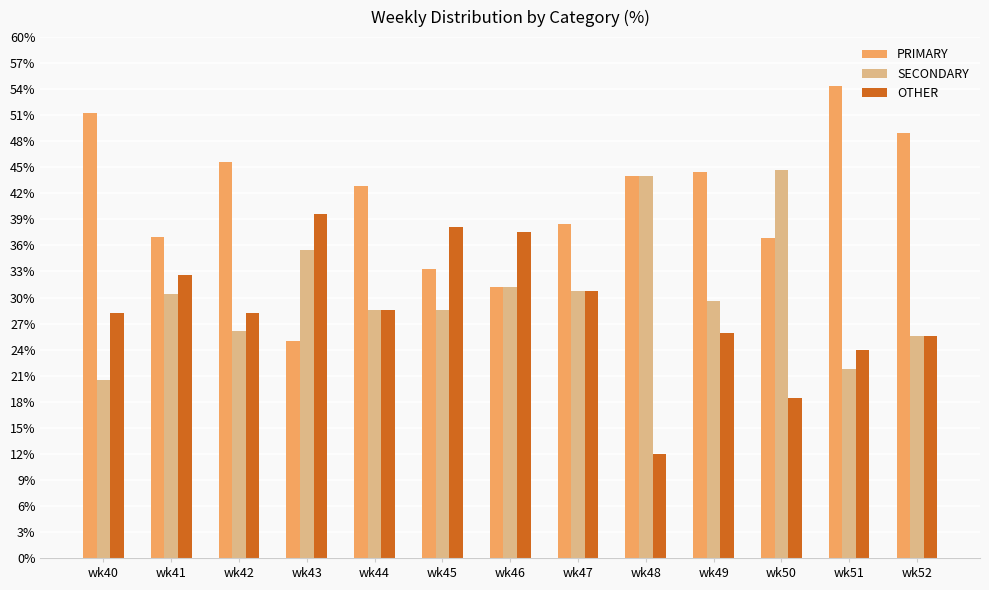

What is the difference between the second highest and second lowest values in the OTHER series?

19.7